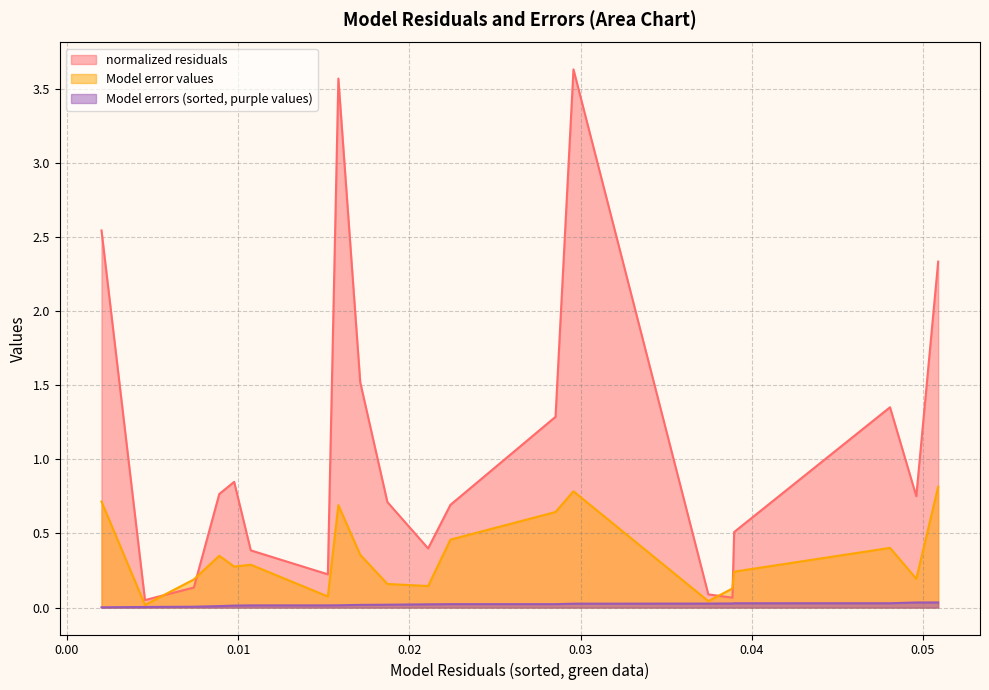

True or false: Model error values has a value of 0.2 at 0.03896746119807517.

True